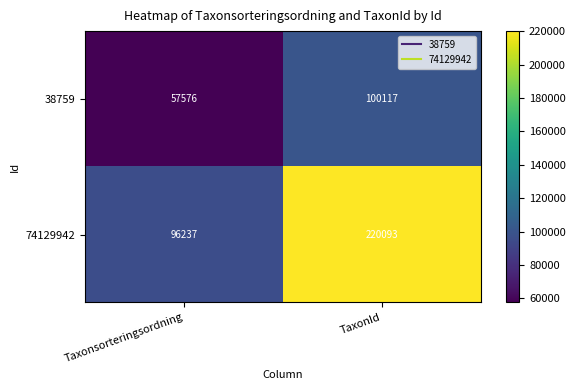

At how many categories does at least one series exceed 95213?

2